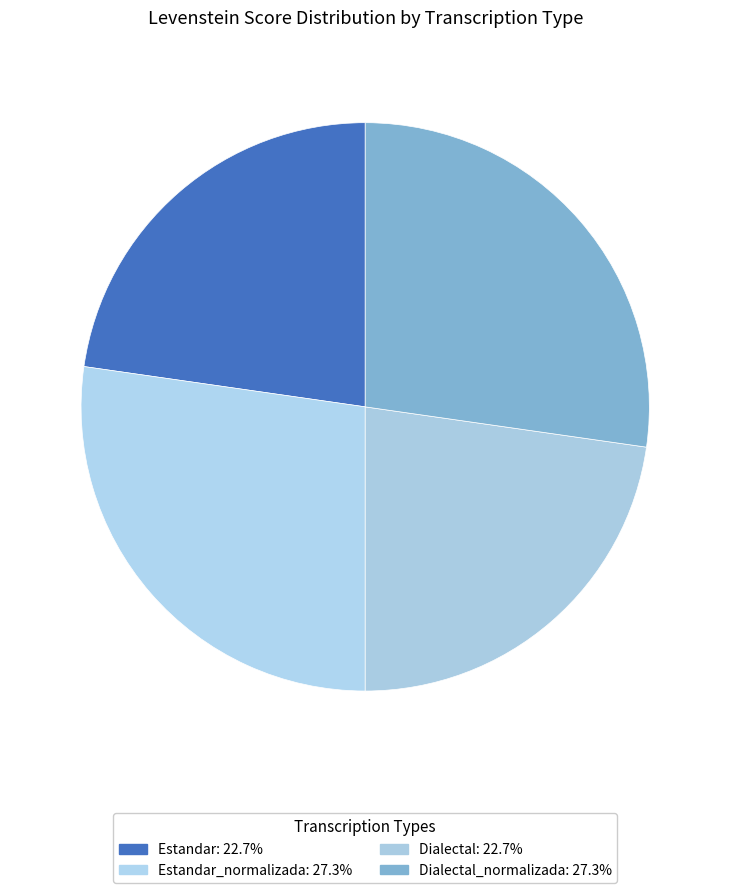

How many slices are in this pie chart?

4